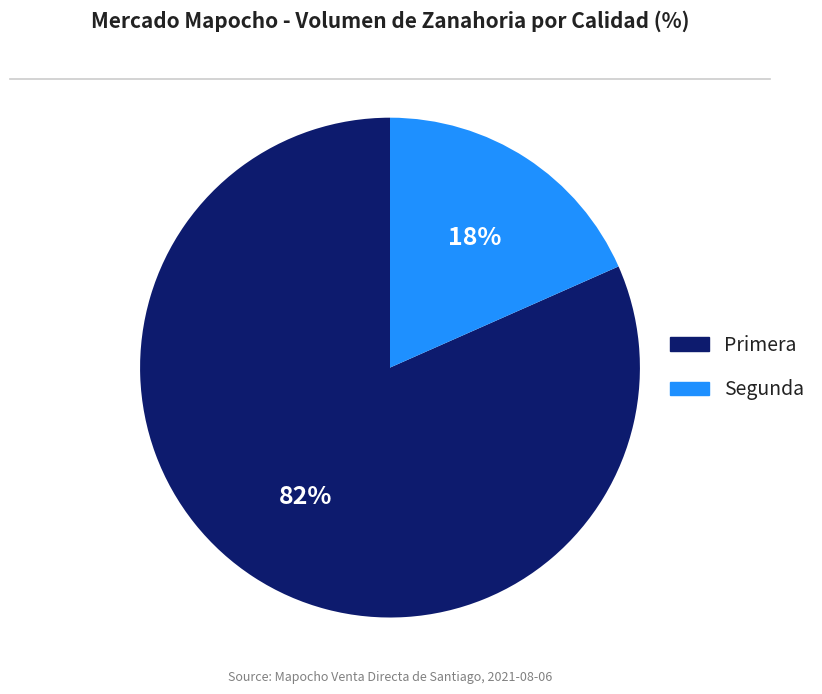

Do Primera and Segunda together represent more than half of the pie?

Yes